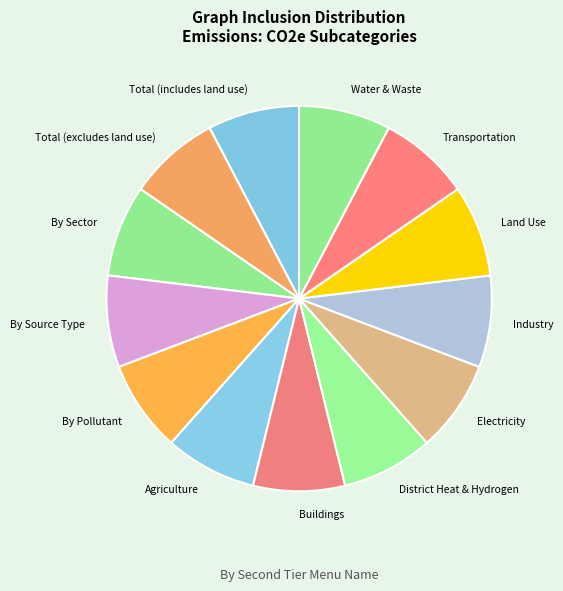

The By Source Type slice represents 18% of the pie. True or false?

False